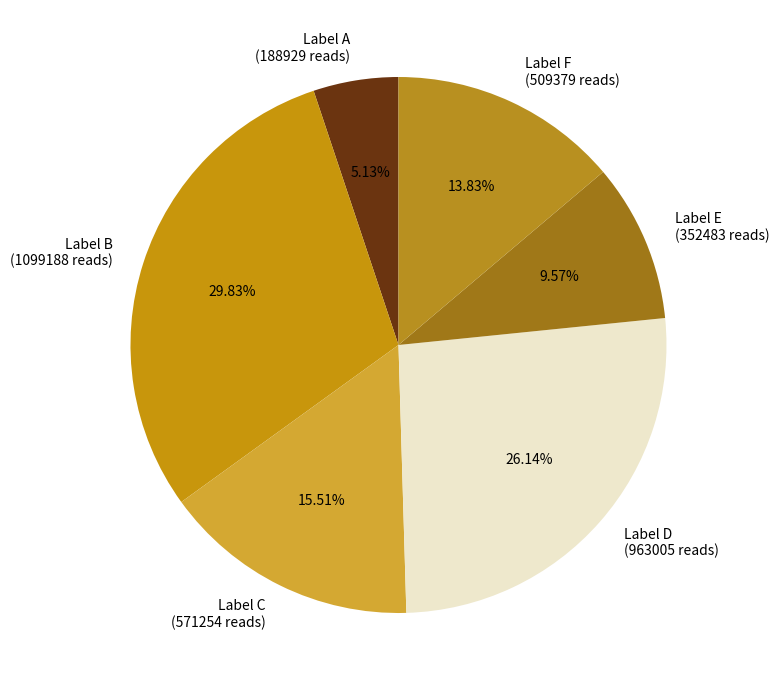

Which slice is the smallest?

Label A (188929 reads)